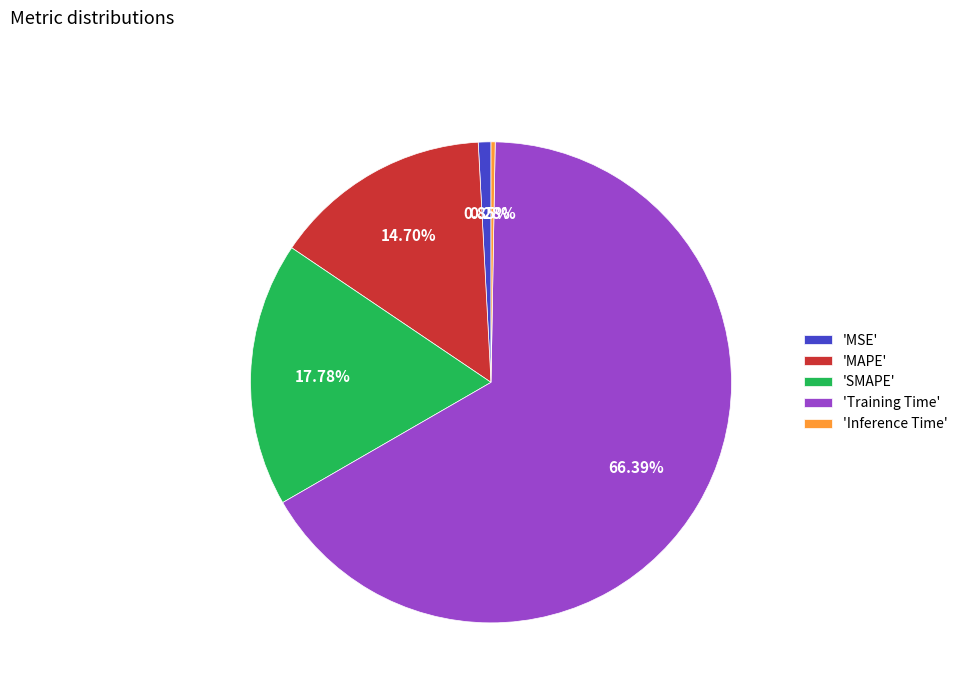

To the nearest percent, what is the difference between the largest and smallest slice percentages?

66%